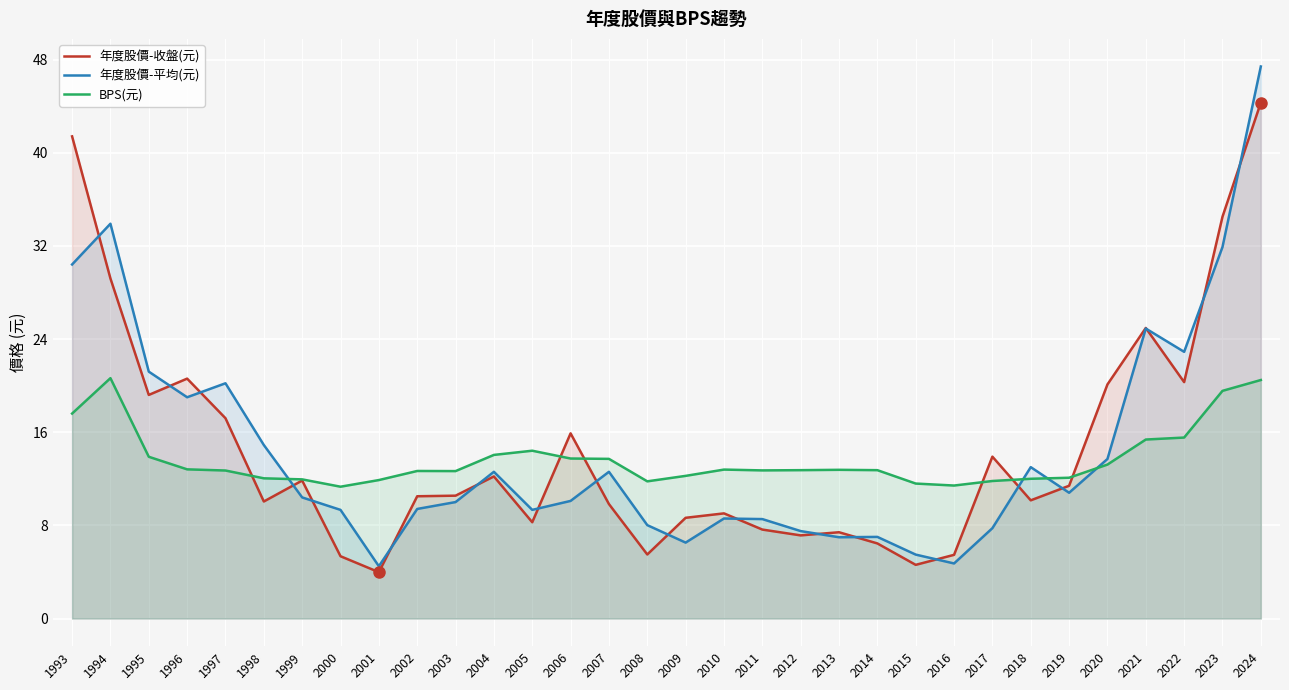

In BPS(元), how many points are higher than both neighbors (excluding endpoints)?

5